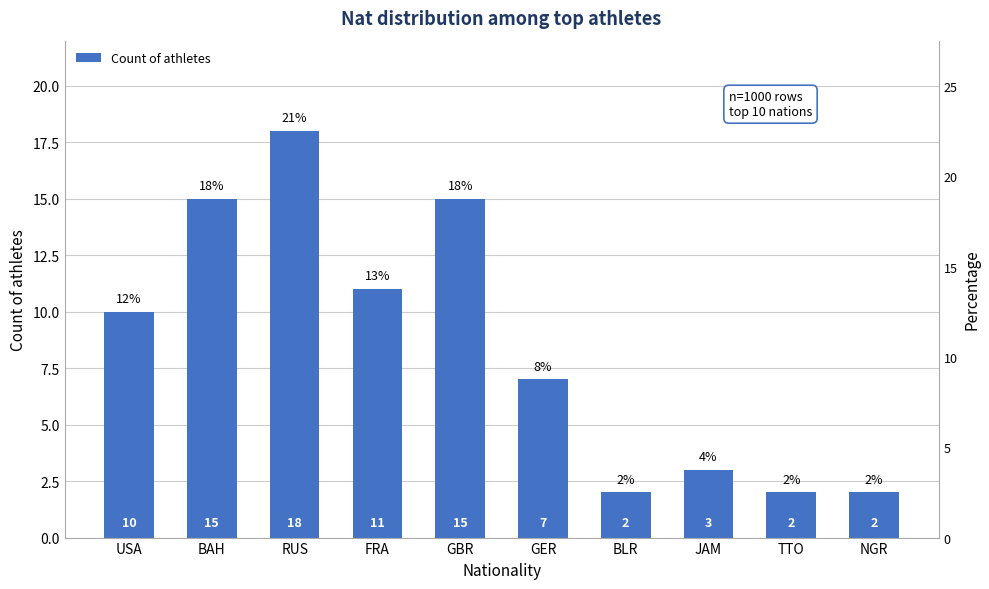

Which category has the lowest value across all series?

BLR